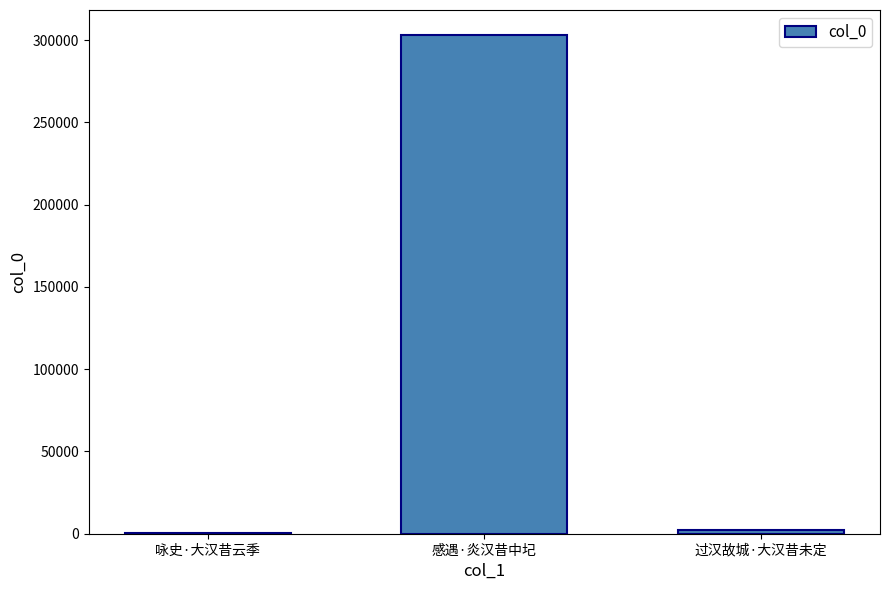

What is the difference between the values at 过汉故城·大汉昔未定 and 咏史·大汉昔云季?

1728